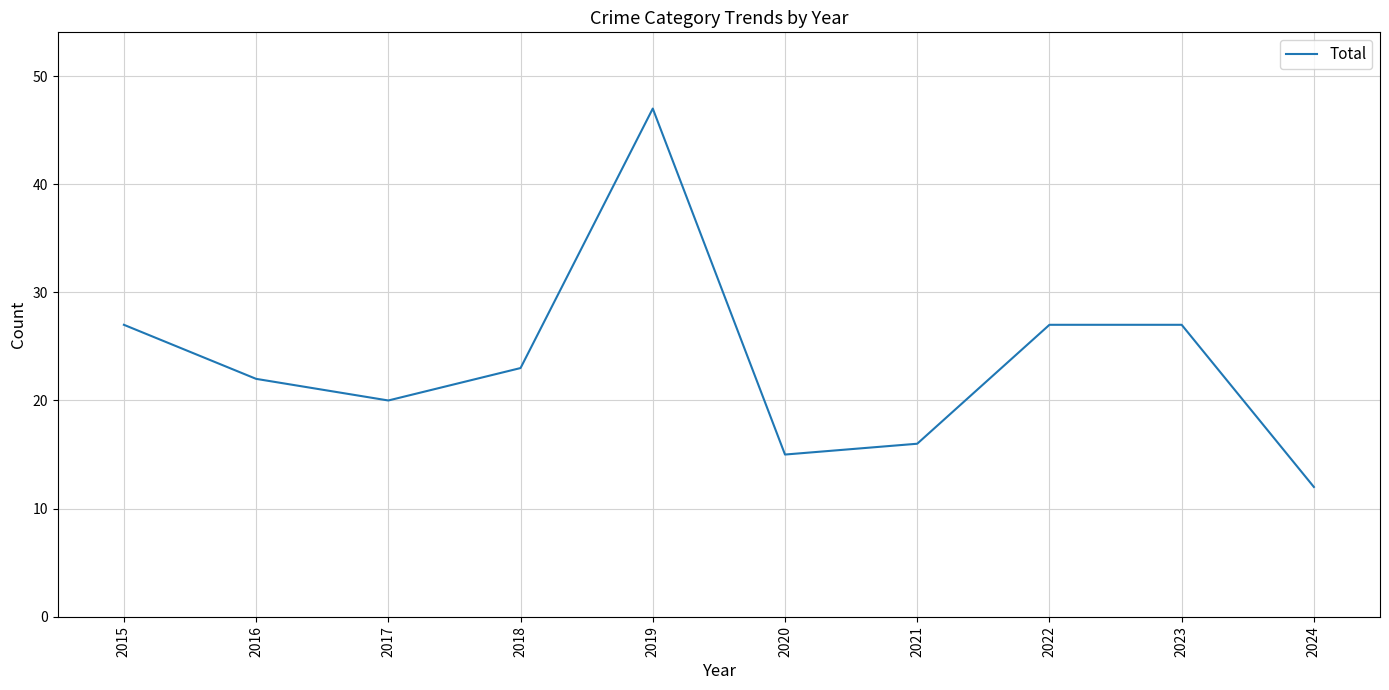

True or false: the data shows 27 at 2022.

True